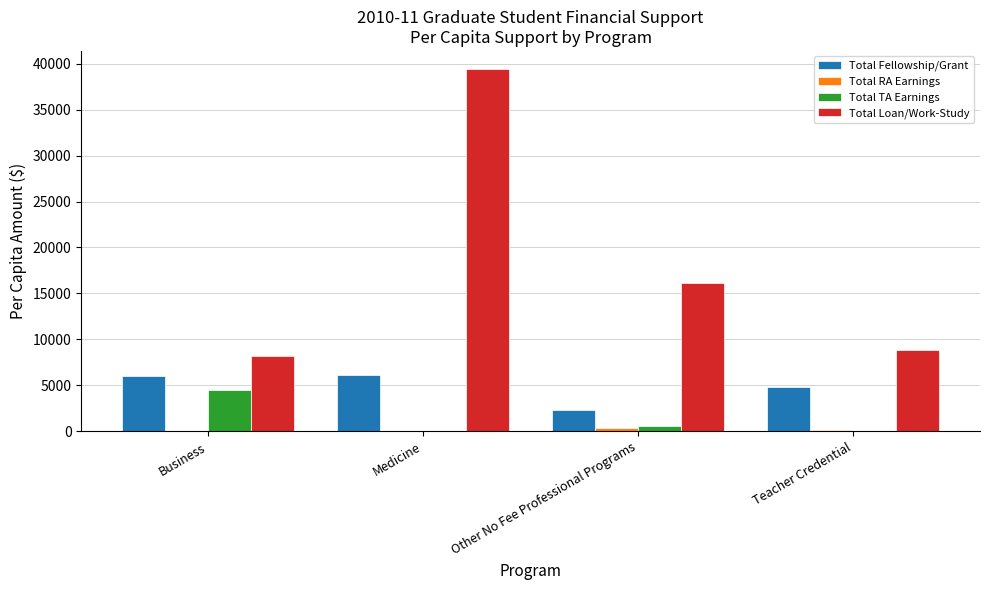

Which category has the highest value in the Total TA Earnings series?

Business